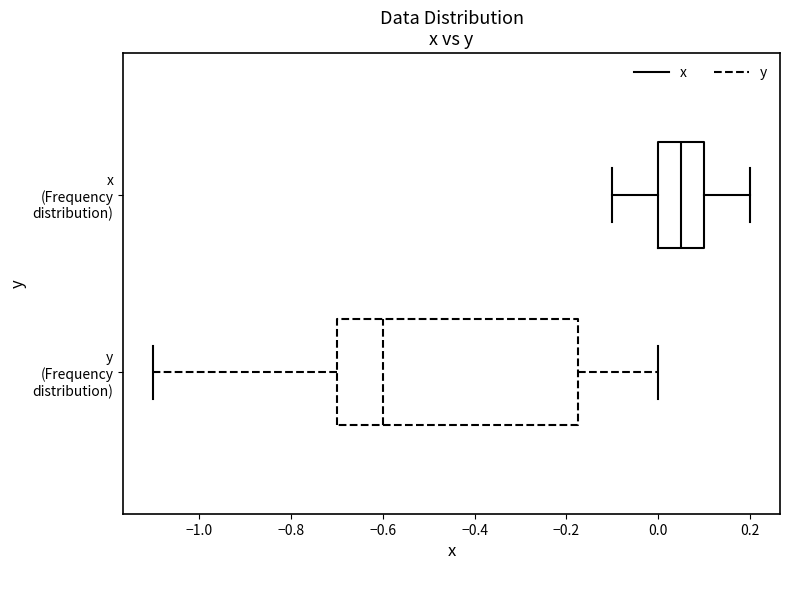

Which box's median line is the furthest to the right?

x (Frequency distribution)